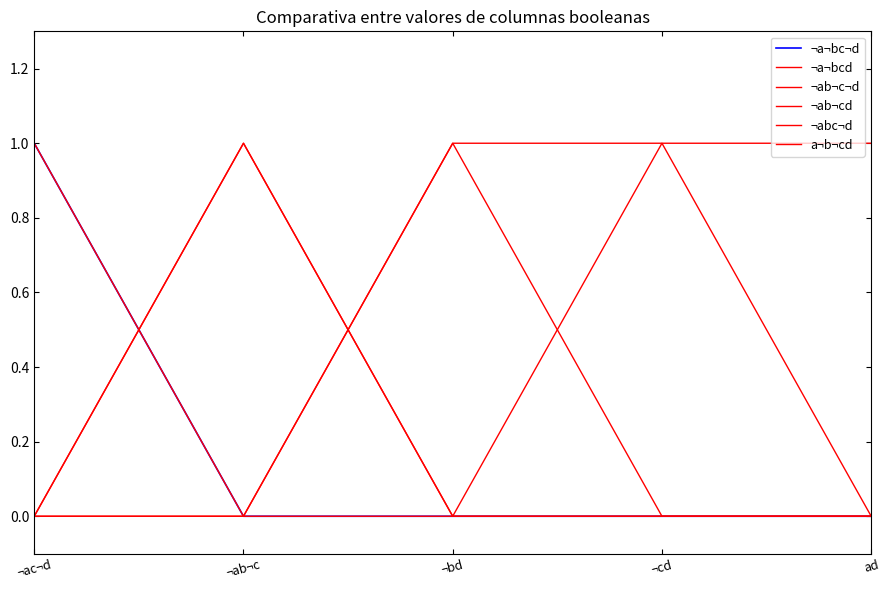

Is this an area chart (filled region under the line)?

No